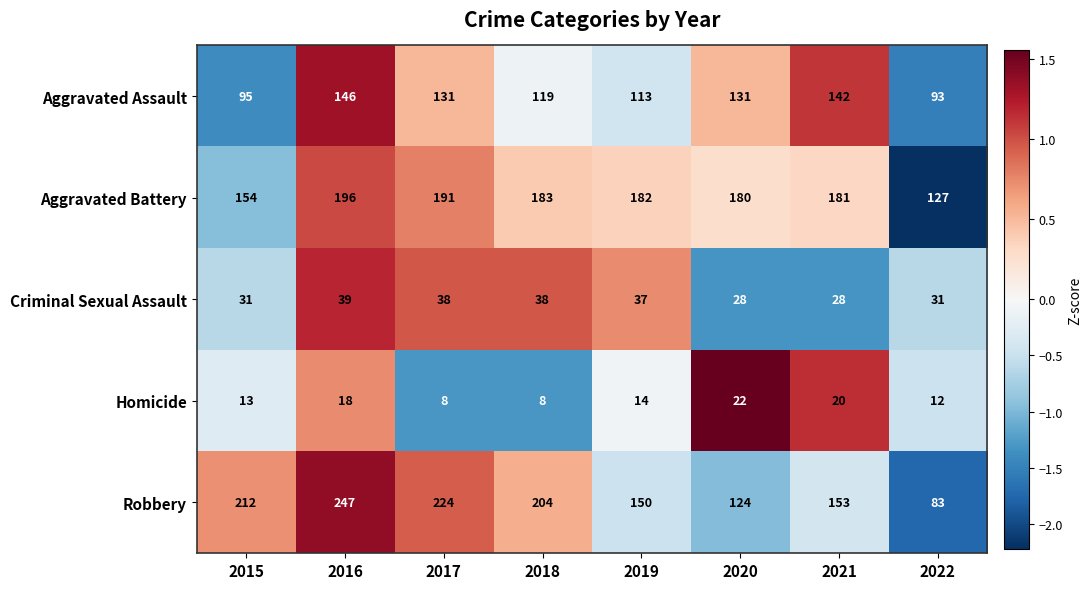

What is the minimum value shown in the chart?

8